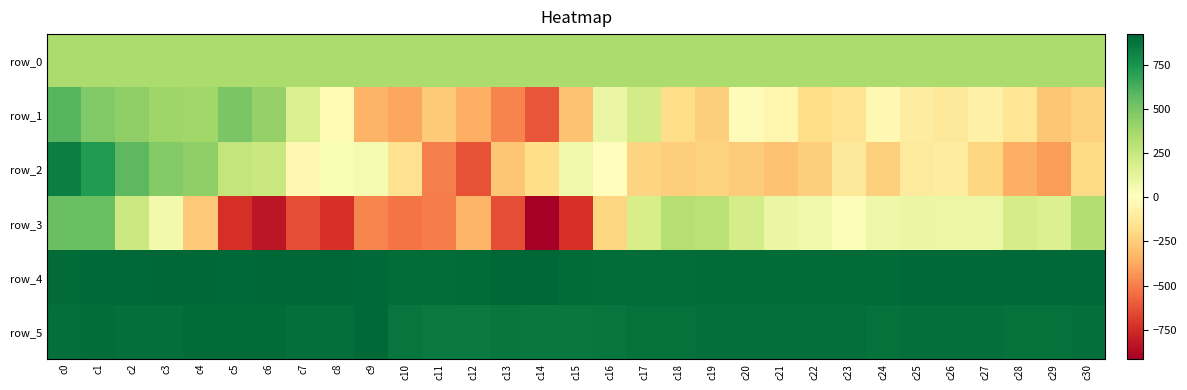

The value of row_2 at c30 is -203.0. True or false?

True